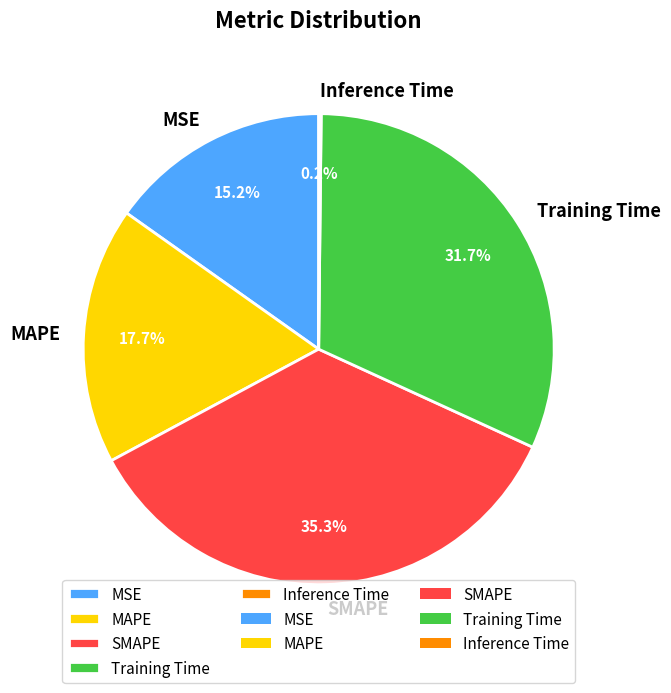

True or false: SMAPE accounts for 49% of the total.

False